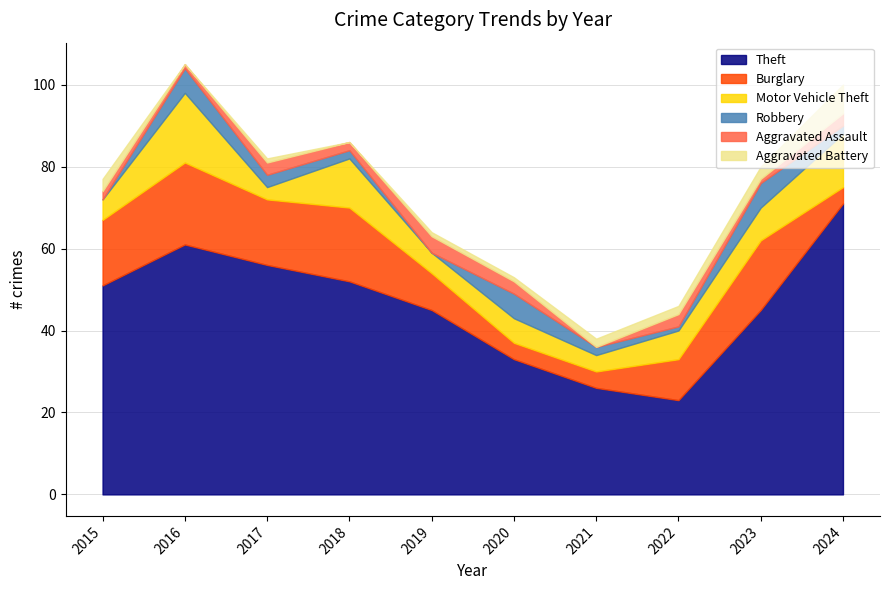

Does the chart have visible grid lines?

Yes